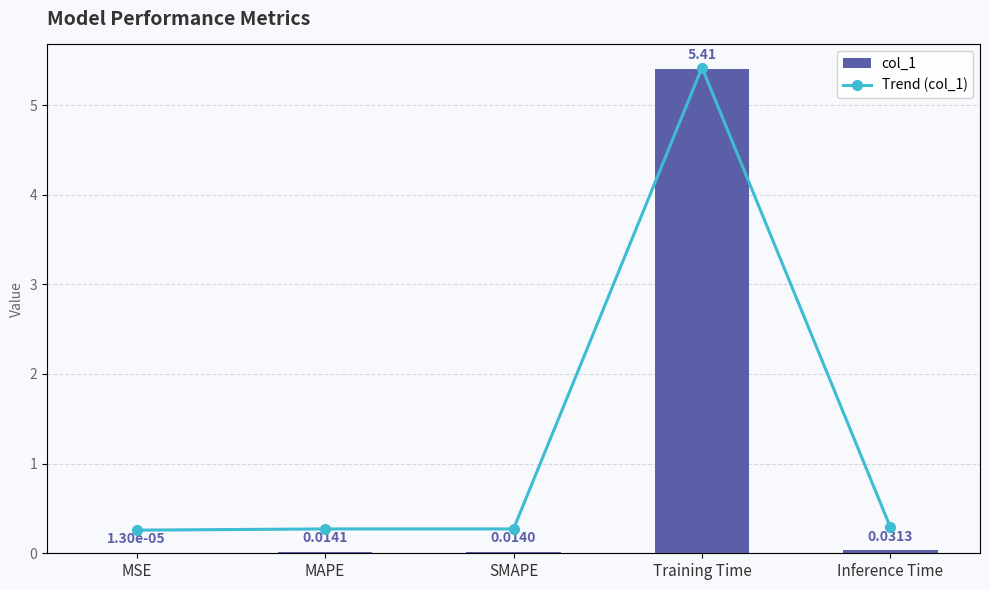

Reading right to left, list all the values displayed in this chart.

col_1: 0.0	5.4	0.0	0.0	0.0
Trend (col_1): 0.0	5.4	0.0	0.0	0.0